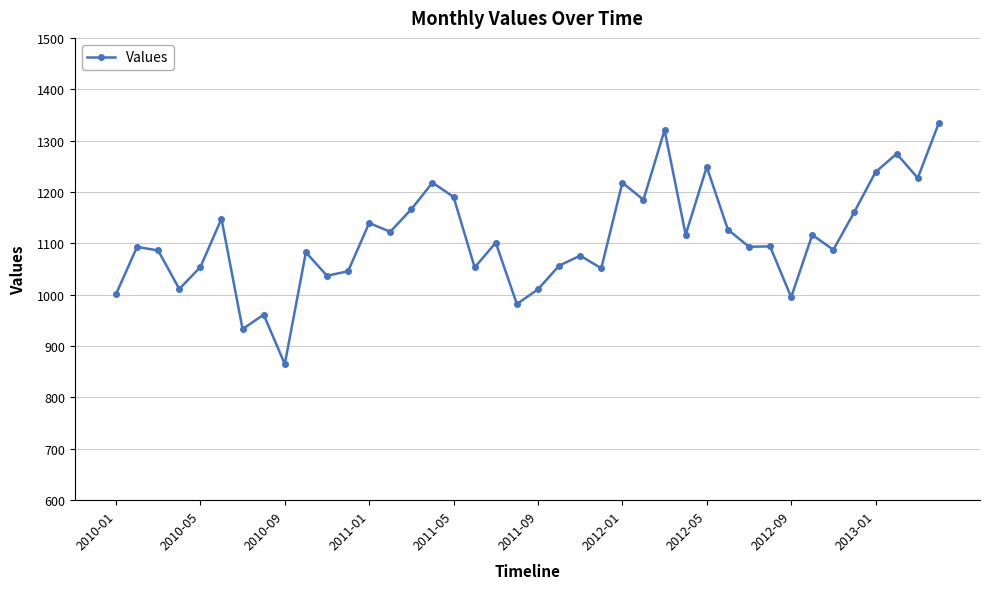

What is the value of the 21st point from the left?

1010.5